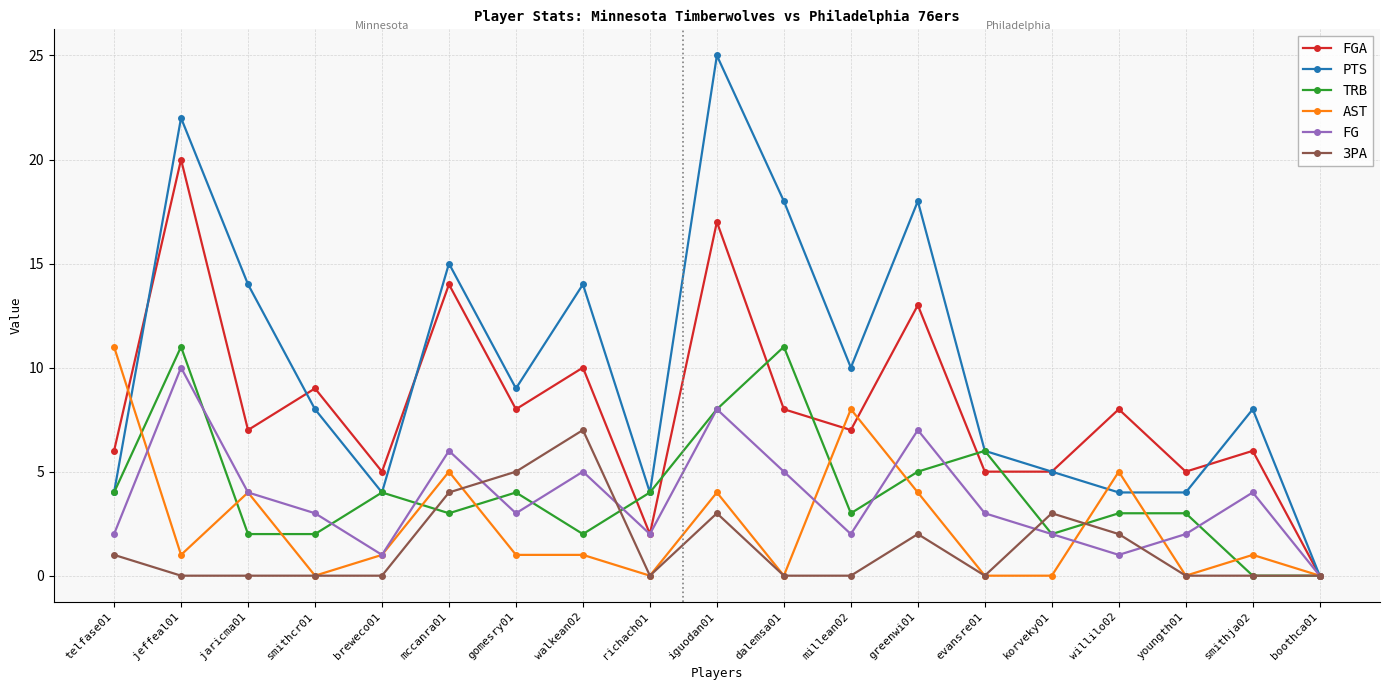

Rank the series at jeffeal01 from highest to lowest value.

PTS, FGA, TRB, FG, AST, 3PA